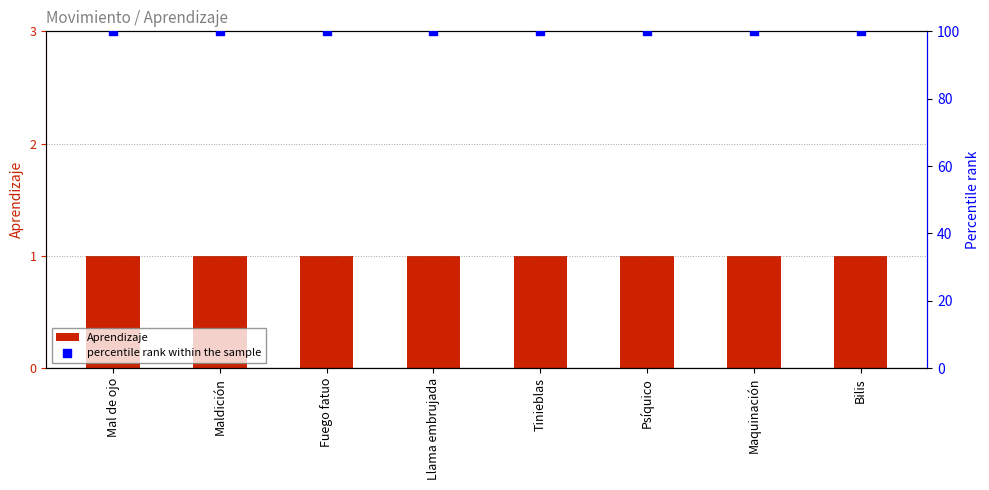

At which category is the sum across all series the highest?

Mal de ojo